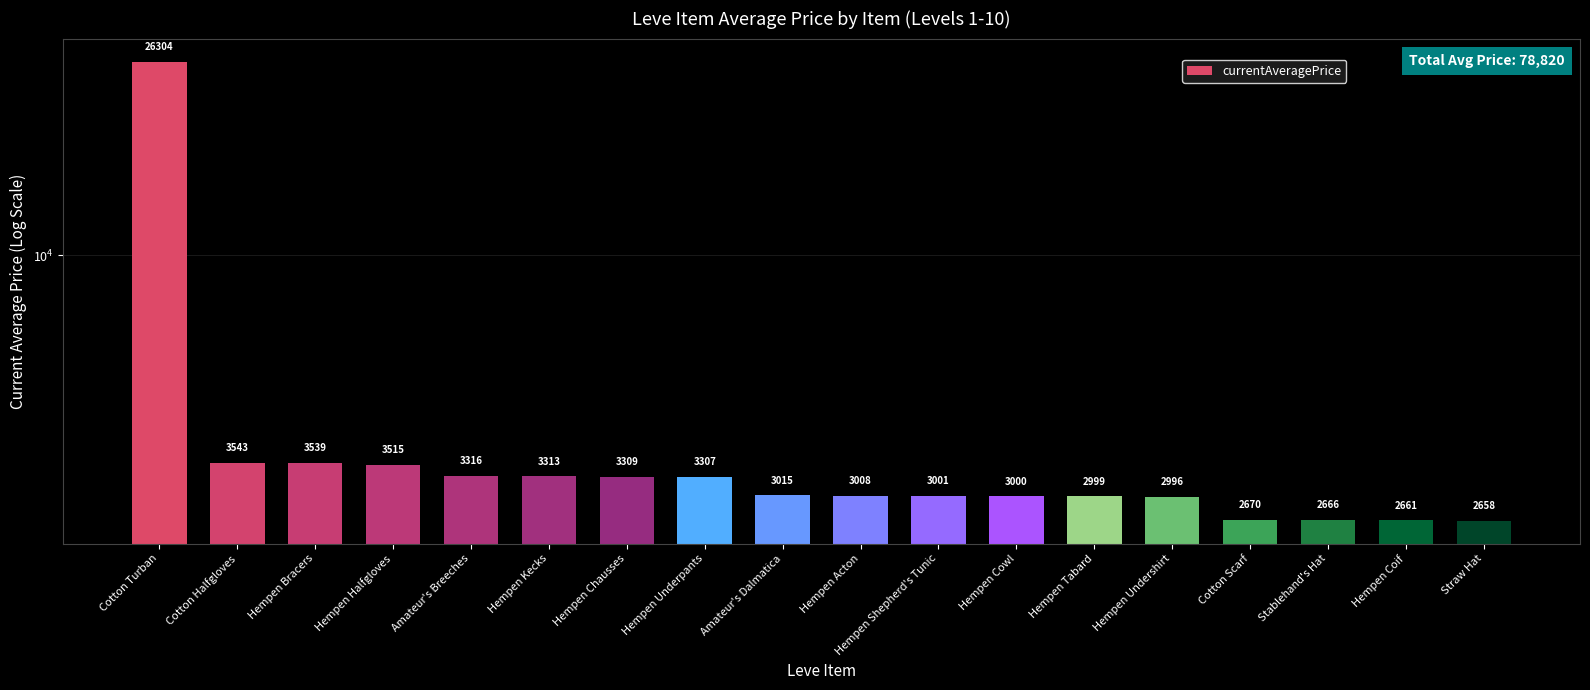

At which label does the data first exceed 3015?

Cotton Turban